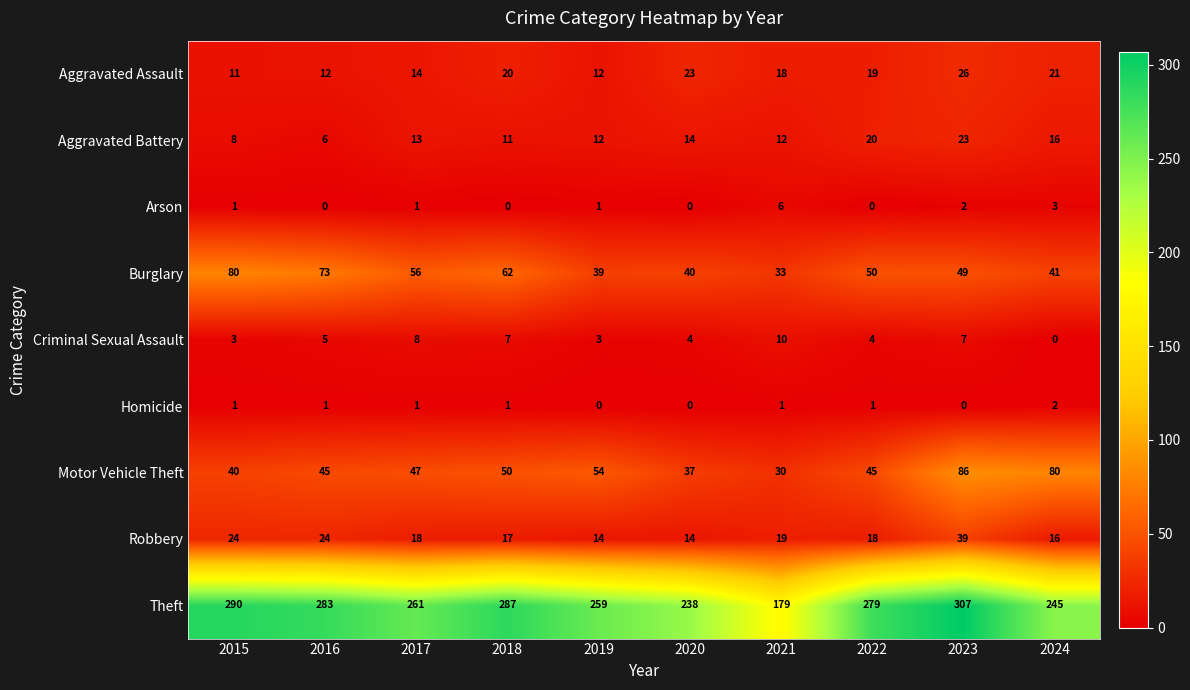

What is the maximum value for Robbery?

39